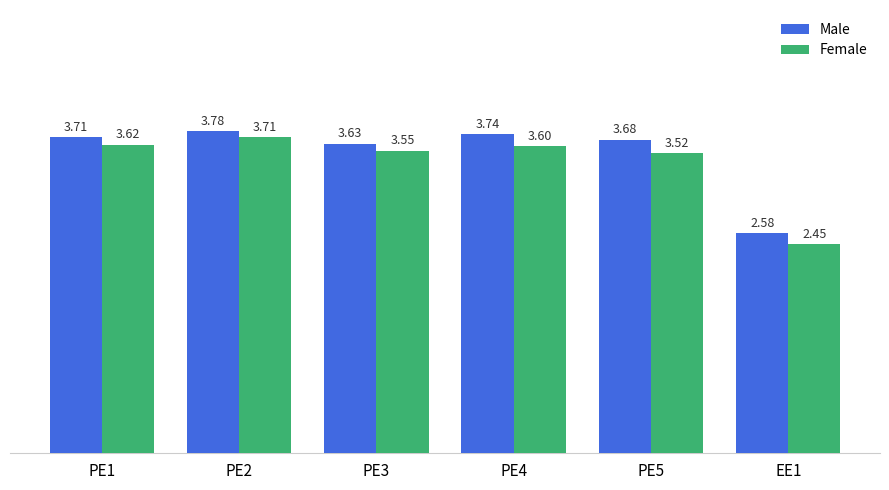

Which series has the largest total across all categories?

Male